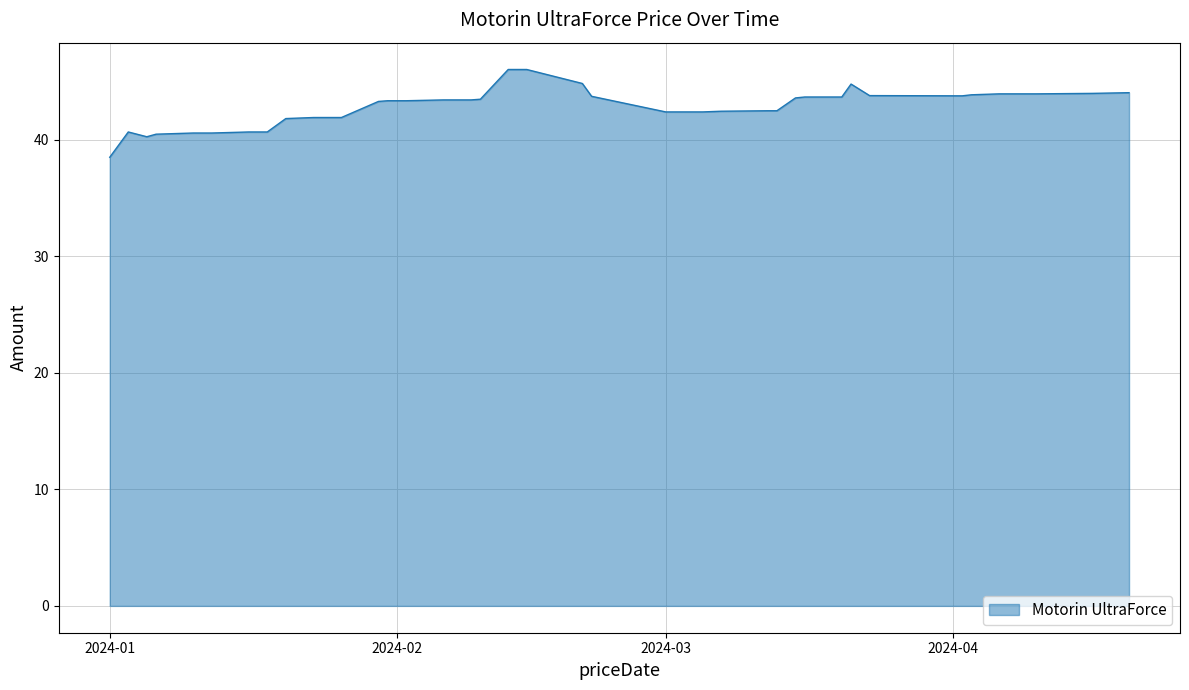

How many lines are shown in the chart?

1